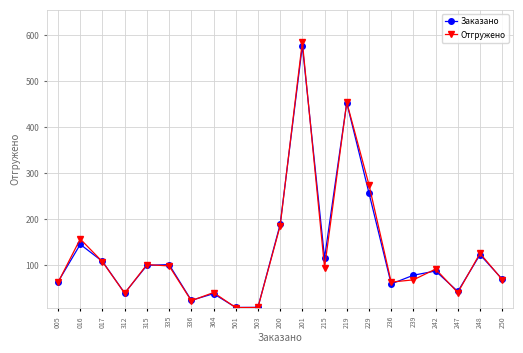

Which series changed the most between 005 and 315?

Отгружено